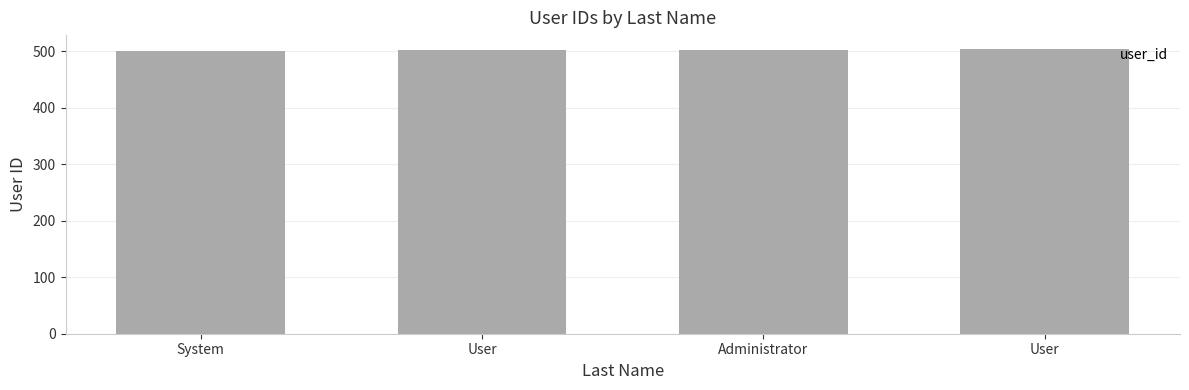

Is it true that the value at Administrator is 298?

False